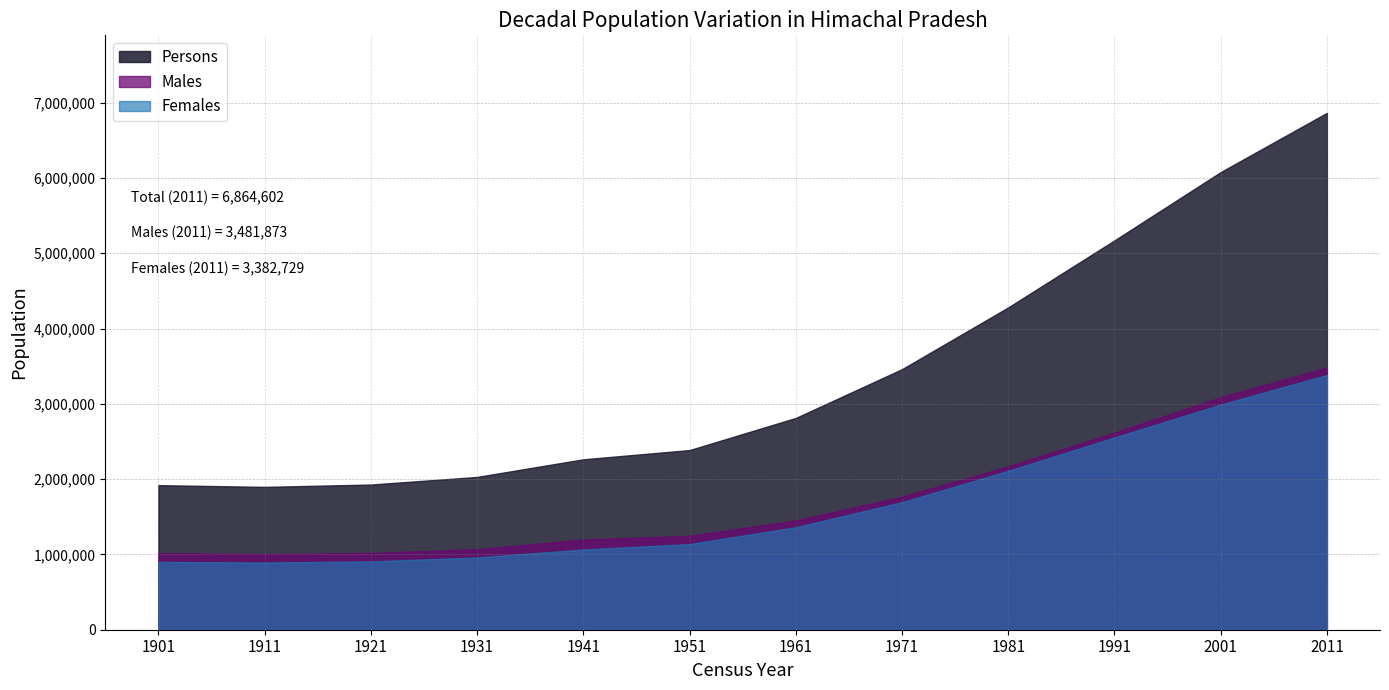

What is the sum of the Persons values at 1981 and 1941?

6544063